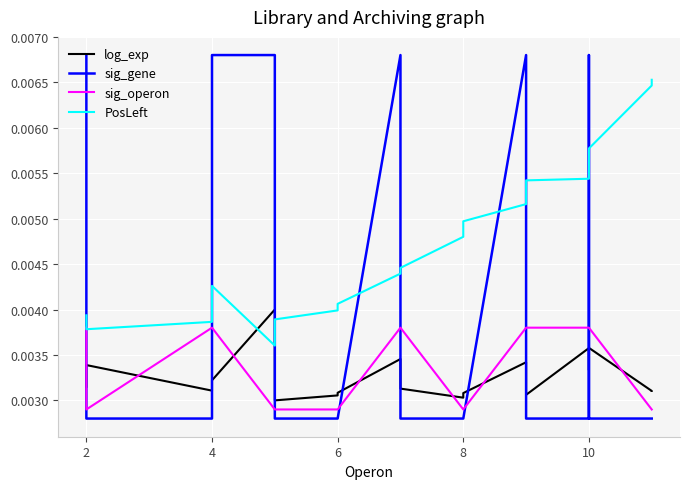

Is the value of sig_operon at 4 greater than the value of PosLeft at 10?

No